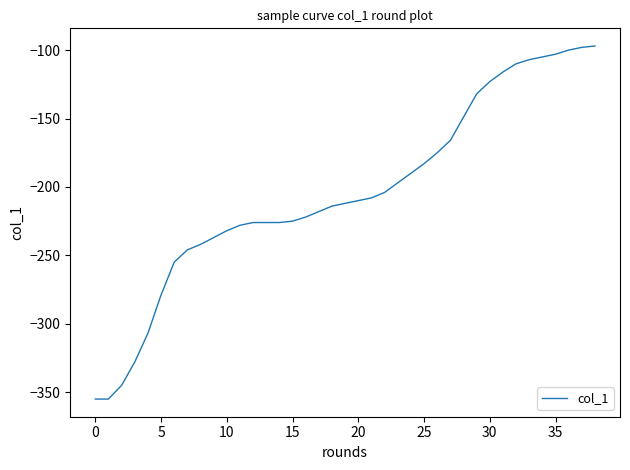

What is the smallest value displayed?

-355